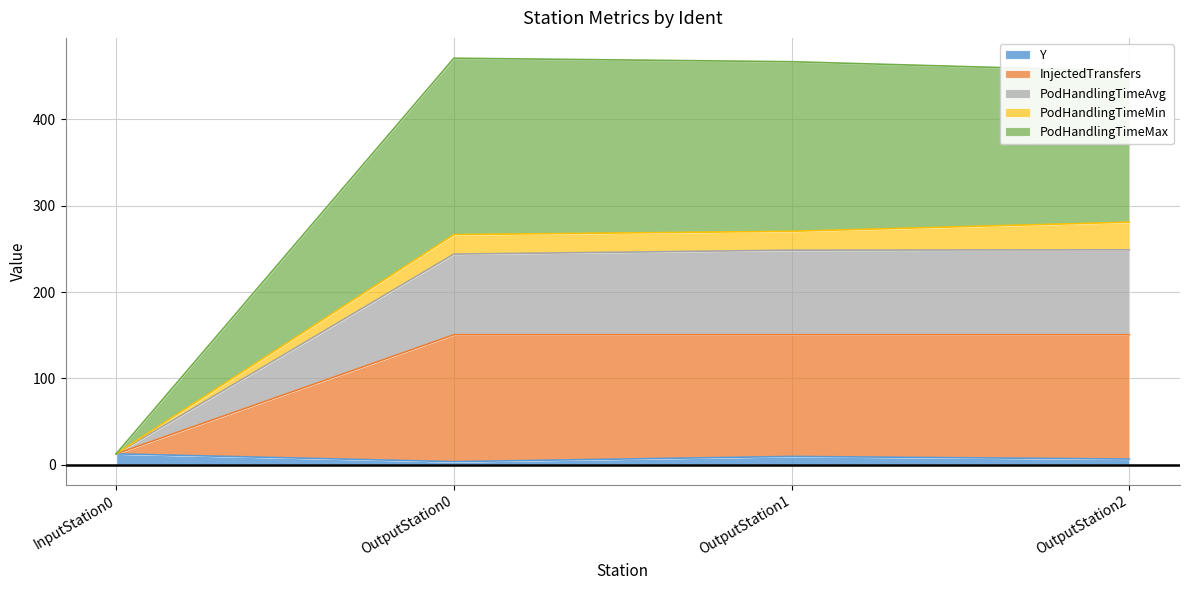

What is the total value across all series at InputStation0?

12.5